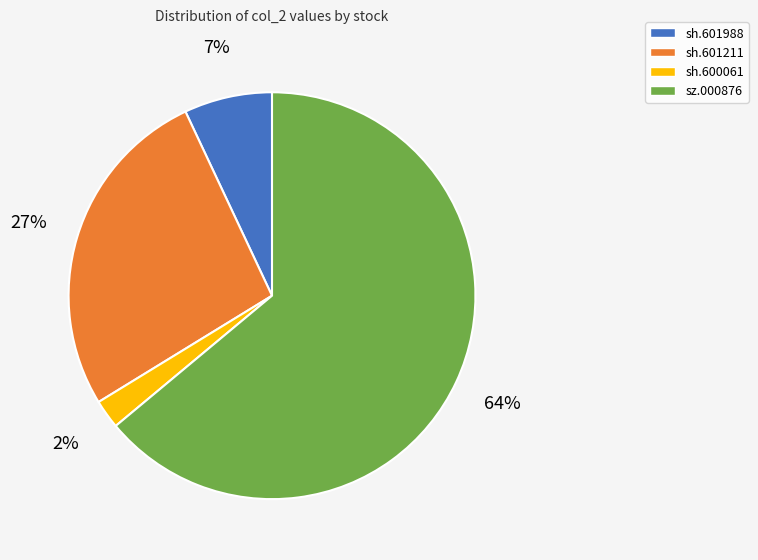

To the nearest percent, what is the difference between the largest and smallest slice percentages?

62%